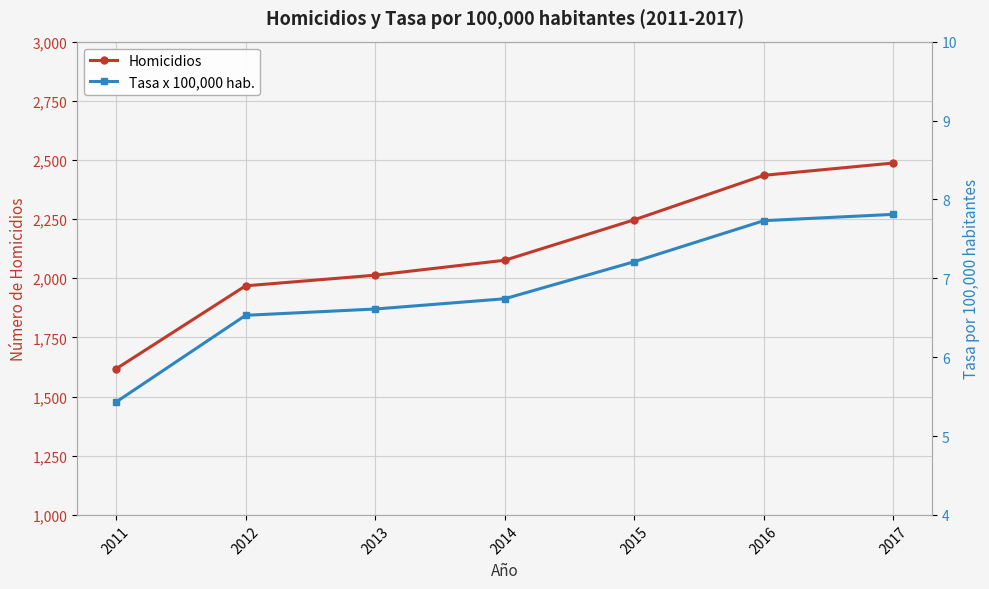

At 2014, list the series in order from smallest to largest.

Tasa x 100,000 hab., Homicidios